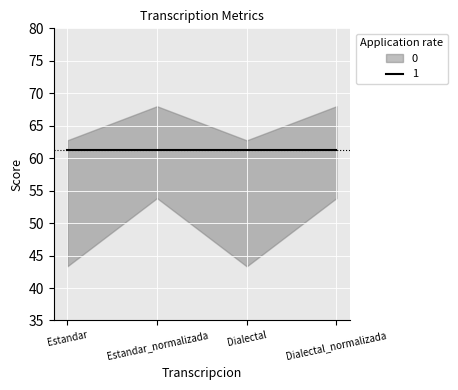

True or false: Levenstein and Parcial intersect in this chart.

False